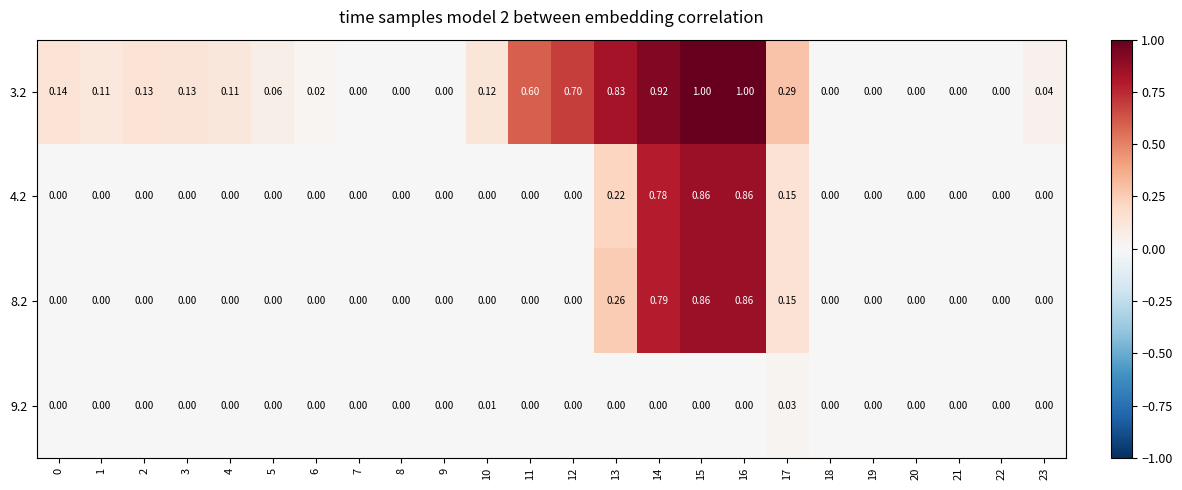

Count the number of categories in the chart.

24